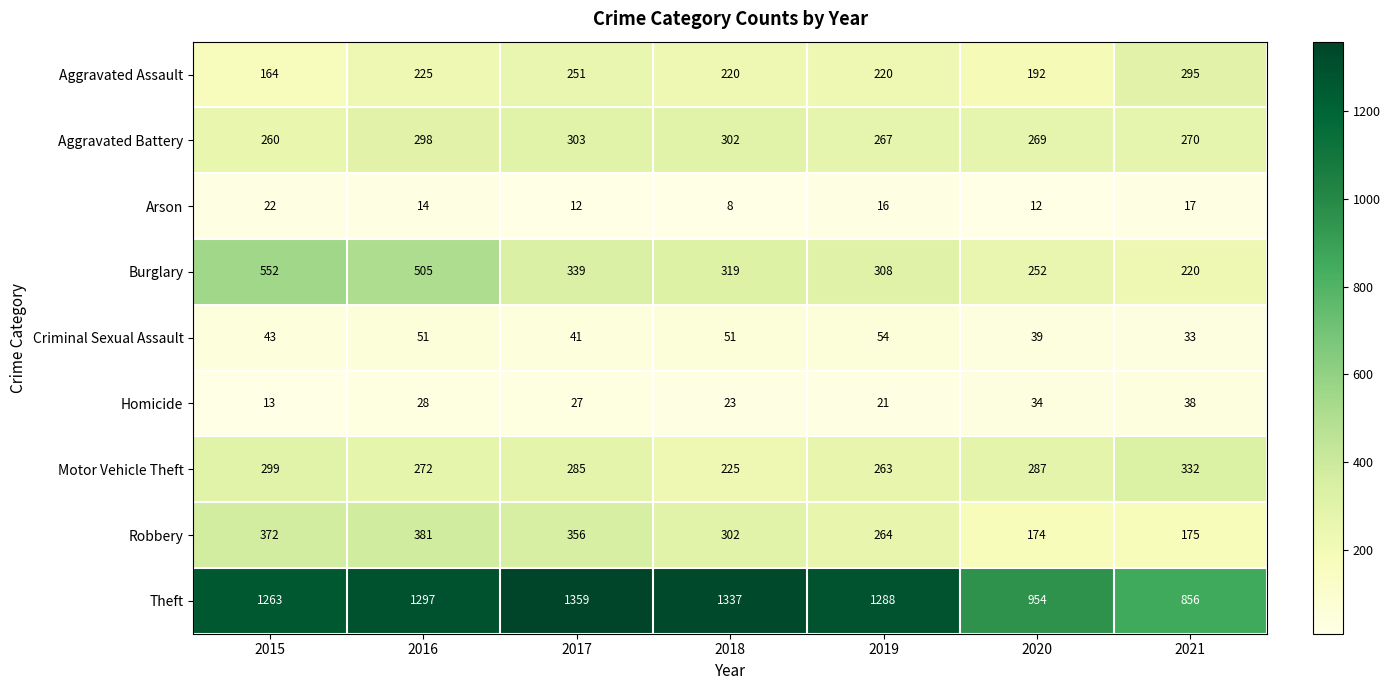

Between 2018 and 2019, which series saw the biggest shift?

Theft